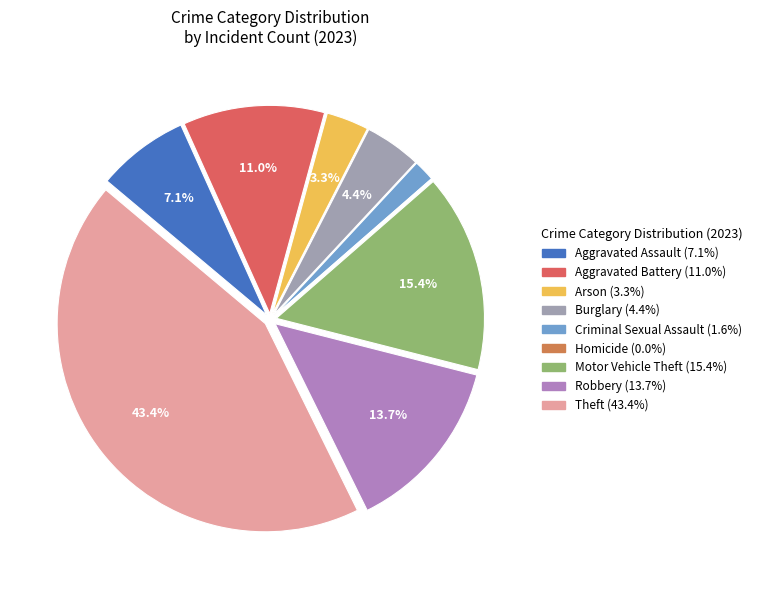

Between Arson and Burglary, which is larger?

Burglary